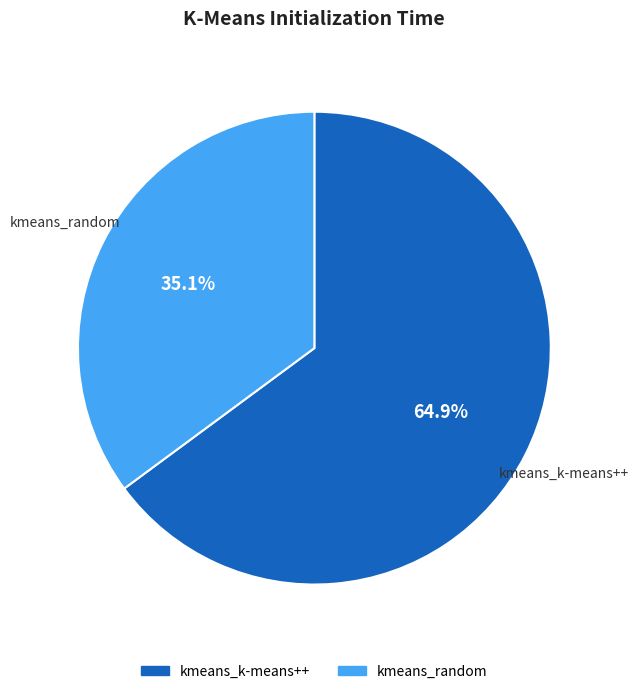

Which slice is the largest?

kmeans_k-means++